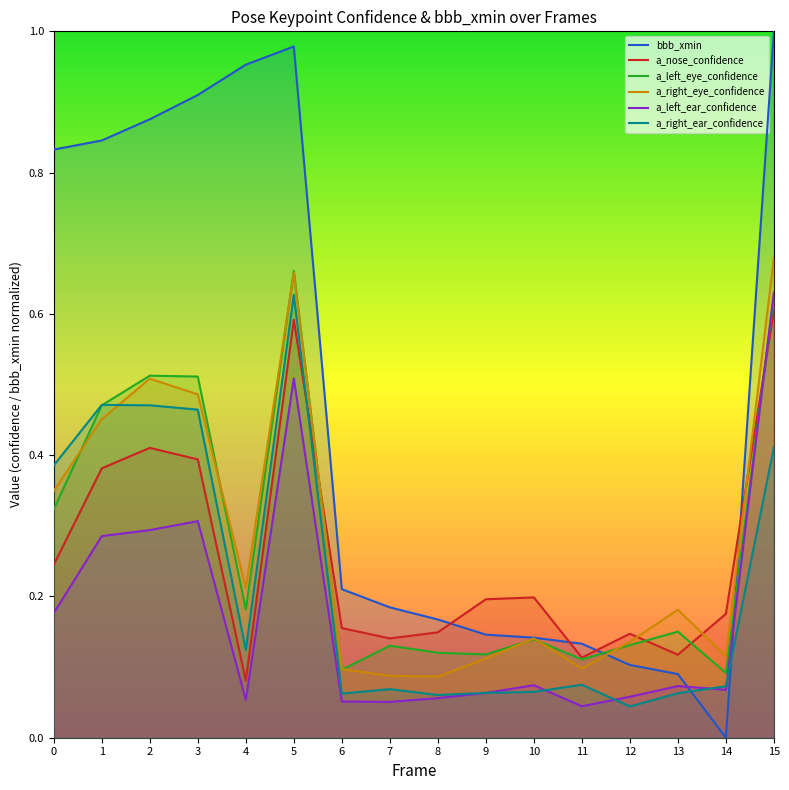

Is it true that a_right_eye_confidence equals 0.2 at 4?

True